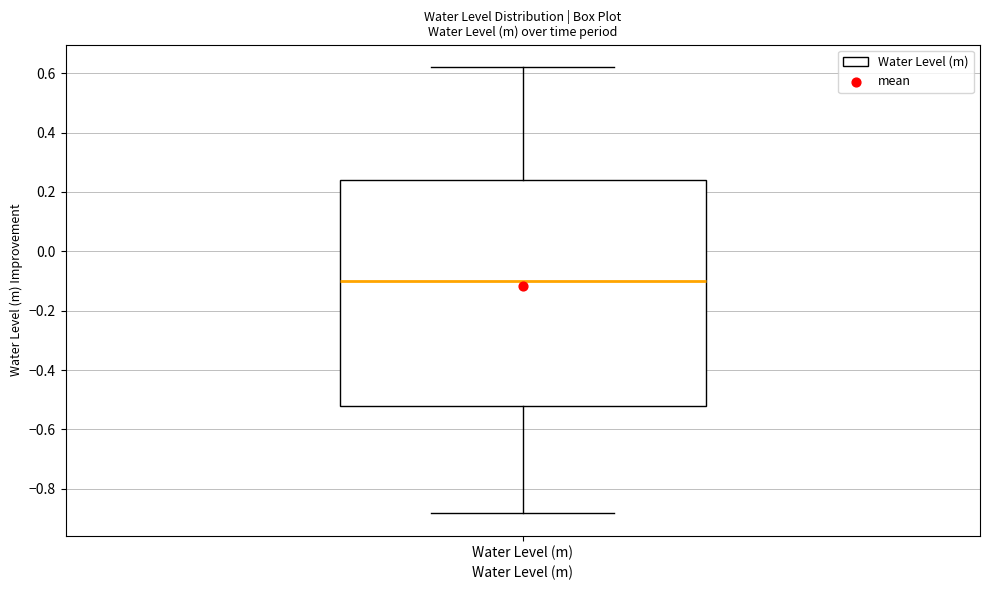

Transcribe this box plot: give where the median line is, the range the box spans, and where the two whiskers end, as read against the y-axis. The values are not printed on the chart, so give them approximately, as read against the axis.

median -0.10, box -0.52 to 0.24, whiskers -0.88 to 0.62